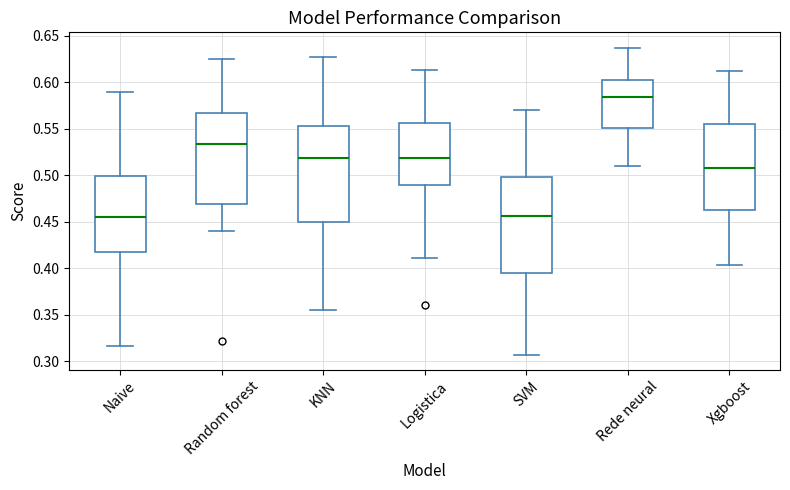

Reading left to right, read every box against the y-axis: the position of its median line, the range the box covers, and the ends of its whiskers. The values are not printed on the chart, so give them approximately, as read against the axis.

Naive: median 0.455, box 0.420 to 0.500, whiskers 0.315 to 0.590
Random forest: median 0.535, box 0.470 to 0.565, whiskers 0.440 to 0.625
KNN: median 0.520, box 0.450 to 0.555, whiskers 0.355 to 0.625
Logistica: median 0.520, box 0.490 to 0.555, whiskers 0.410 to 0.615
SVM: median 0.455, box 0.395 to 0.500, whiskers 0.310 to 0.570
Rede neural: median 0.585, box 0.550 to 0.600, whiskers 0.510 to 0.635
Xgboost: median 0.510, box 0.465 to 0.555, whiskers 0.405 to 0.610